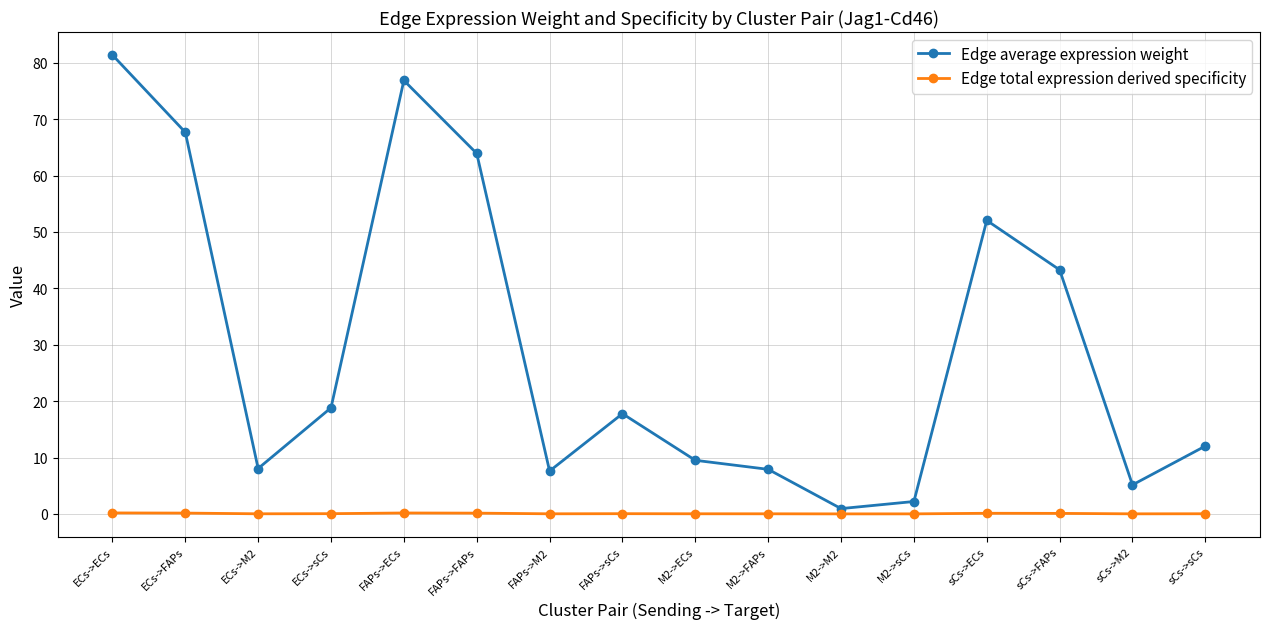

Where is the first local minimum for Edge average expression weight?

ECs->M2